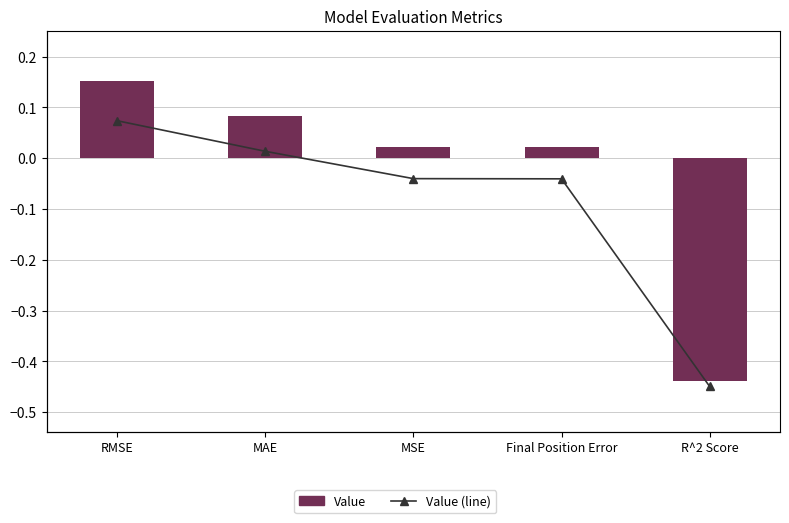

What is the value of the Value bar at the 1st from the left?

0.2